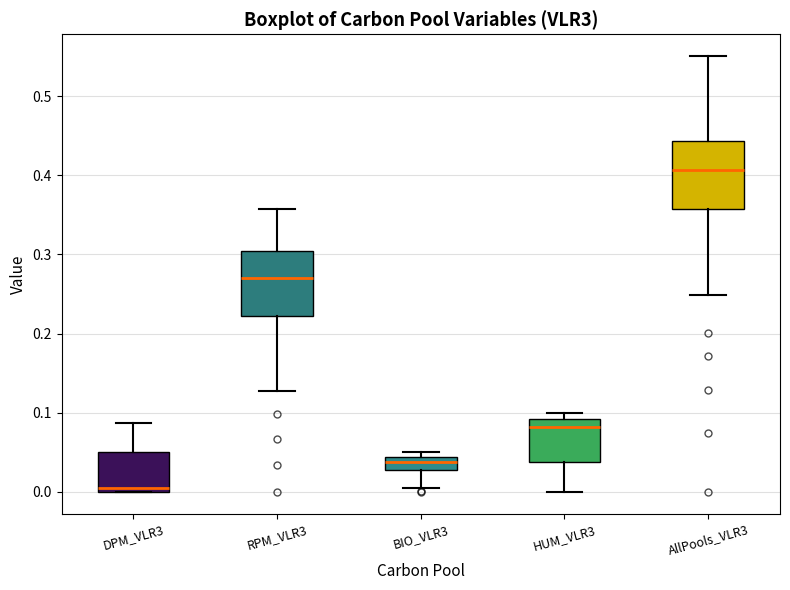

Reading left to right, transcribe this box plot: for each box, give where its median line is, the range the box spans, and where its two whiskers end, as read against the y-axis. The values are not printed on the chart, so give them approximately, as read against the axis.

DPM_VLR3: median 0.00 (just above the box's lower edge), box 0.00 to 0.05, whiskers 0.00 to 0.09
RPM_VLR3: median 0.27, box 0.22 to 0.30, whiskers 0.13 to 0.36
BIO_VLR3: median 0.04 (inside the box), box 0.03 to 0.04, whiskers 0.01 to 0.05
HUM_VLR3: median 0.08, box 0.04 to 0.09, whiskers 0.00 to 0.10
AllPools_VLR3: median 0.41, box 0.36 to 0.44, whiskers 0.25 to 0.55